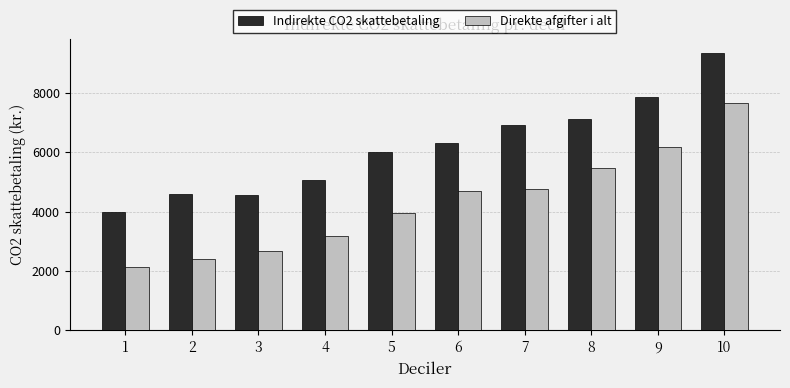

Read the Direkte afgifter i alt value at 8.

5475.2